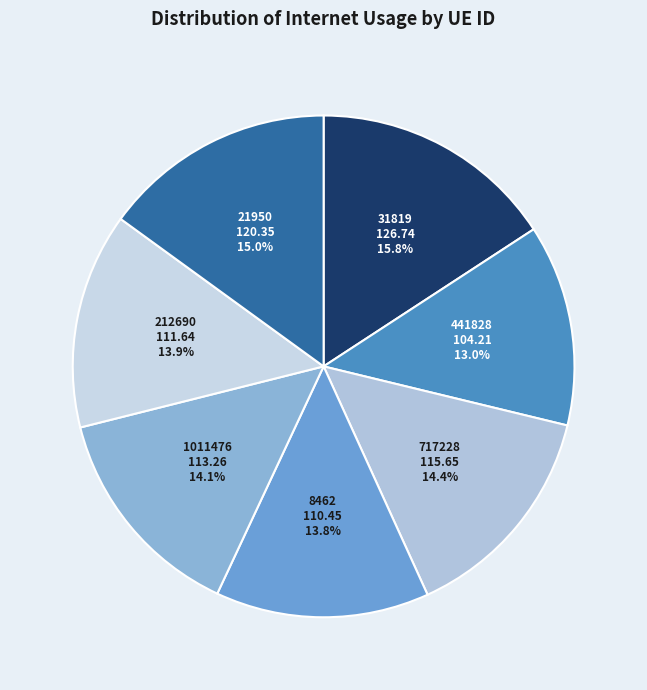

What percentage do 212690 and 21950 together represent?

28.9%